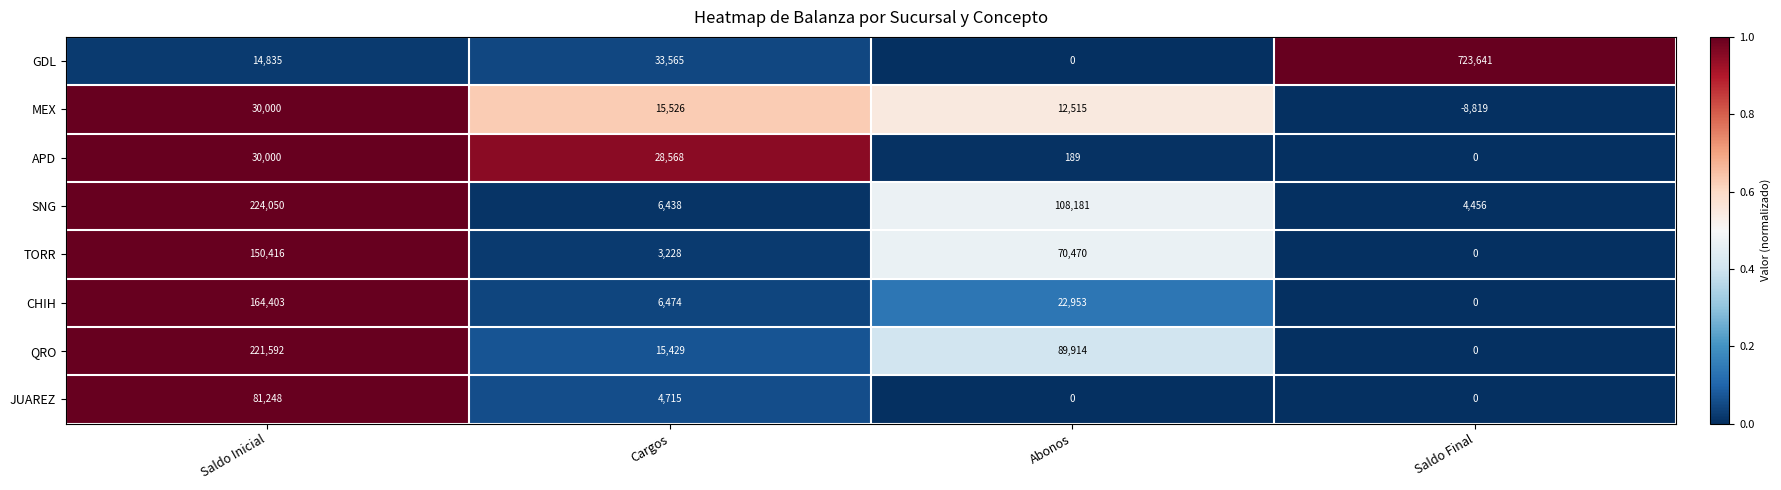

Count the number of categories in the chart.

4